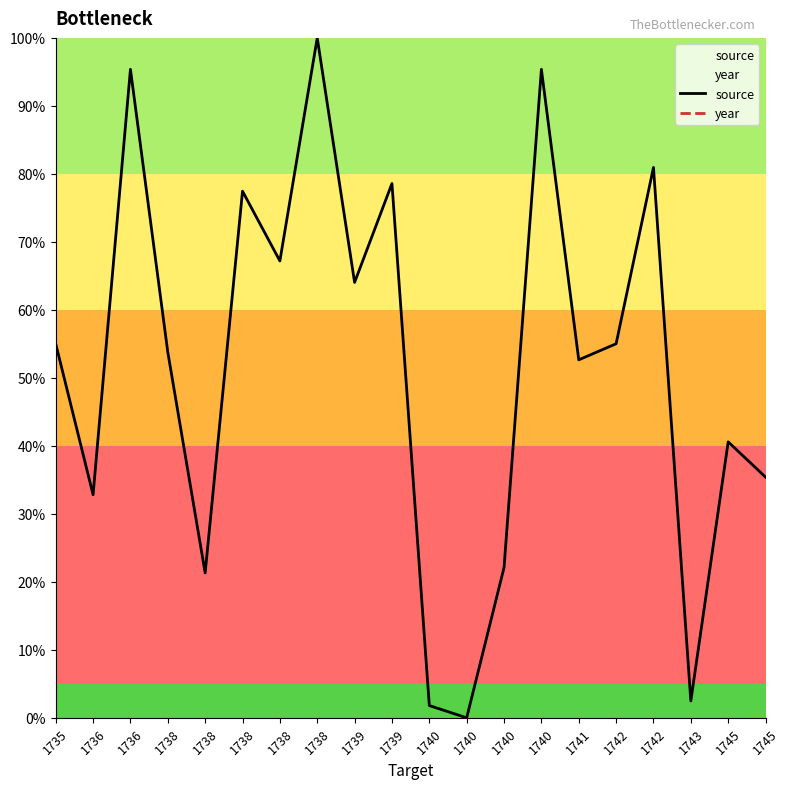

The value of source at 1738 is 53.8. True or false?

True